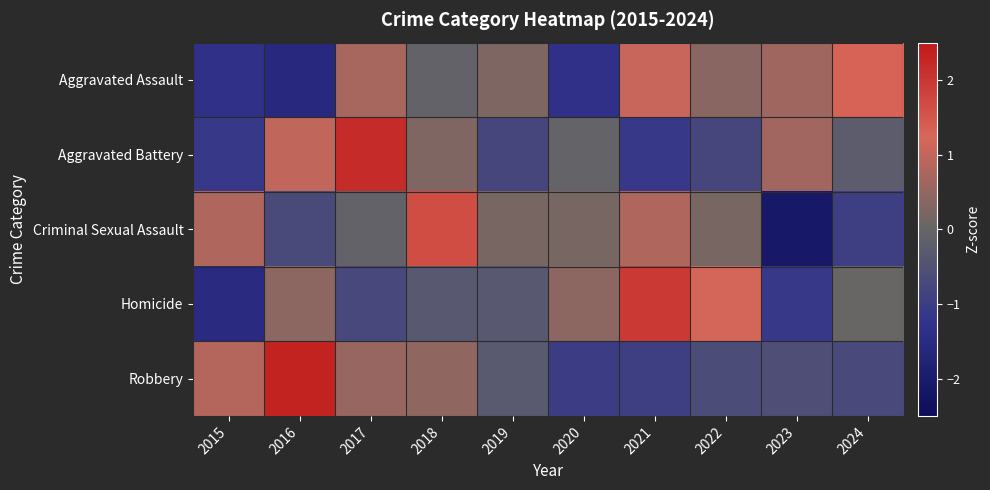

Reading right to left, extract all data points from this chart.

Aggravated Assault: 2024=1.3	2023=0.6	2022=0.4	2021=1.1	2020=-1.3	2019=0.3	2018=-0.1	2017=0.7	2016=-1.6	2015=-1.3
Aggravated Battery: 2024=-0.2	2023=0.6	2022=-0.8	2021=-1.1	2020=-0.1	2019=-0.8	2018=0.3	2017=2.2	2016=1.0	2015=-1.1
Criminal Sexual Assault: 2024=-1.0	2023=-2.1	2022=0.2	2021=0.8	2020=0.2	2019=0.2	2018=1.7	2017=-0.1	2016=-0.7	2015=0.8
Homicide: 2024=0.0	2023=-1.1	2022=1.2	2021=2.0	2020=0.4	2019=-0.3	2018=-0.3	2017=-0.7	2016=0.4	2015=-1.5
Robbery: 2024=-0.7	2023=-0.6	2022=-0.6	2021=-1.0	2020=-1.0	2019=-0.3	2018=0.5	2017=0.5	2016=2.3	2015=0.9